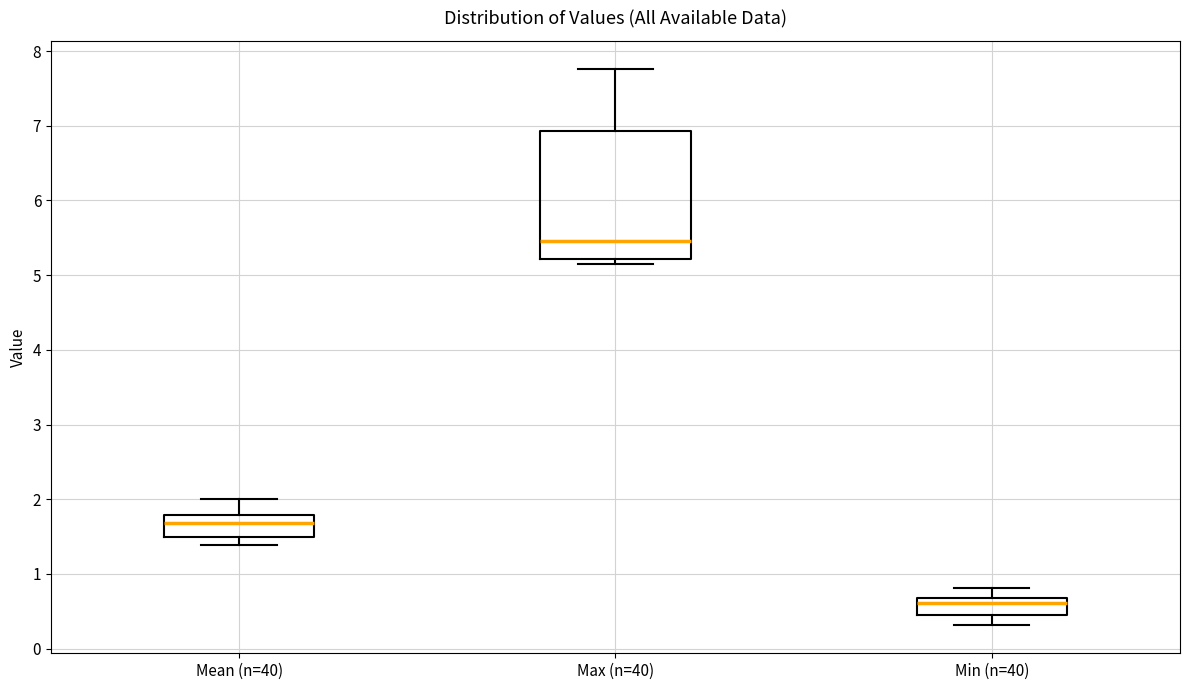

Where is the lower edge of the box for Mean (n=40) on the y-axis? The values are not printed on the chart, so give them approximately, as read against the axis.

1.5